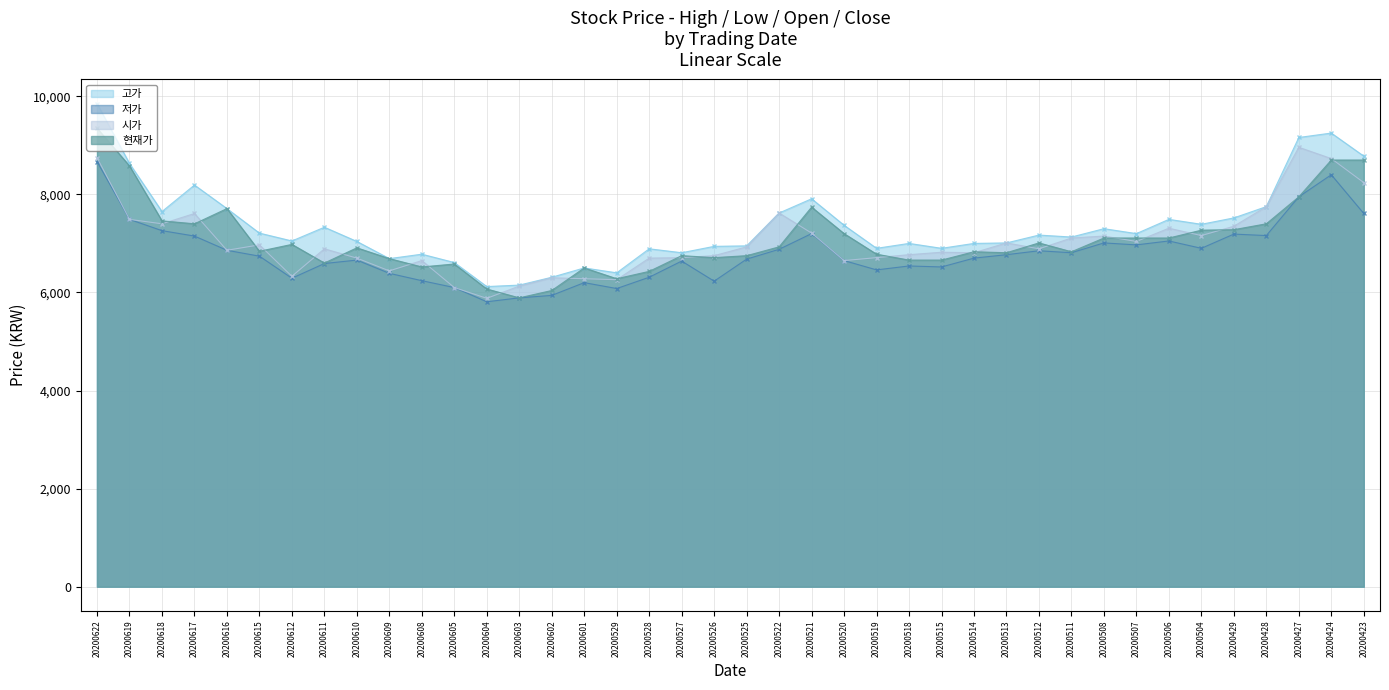

The 현재가 series shows 6750 at 20200527. True or false?

True